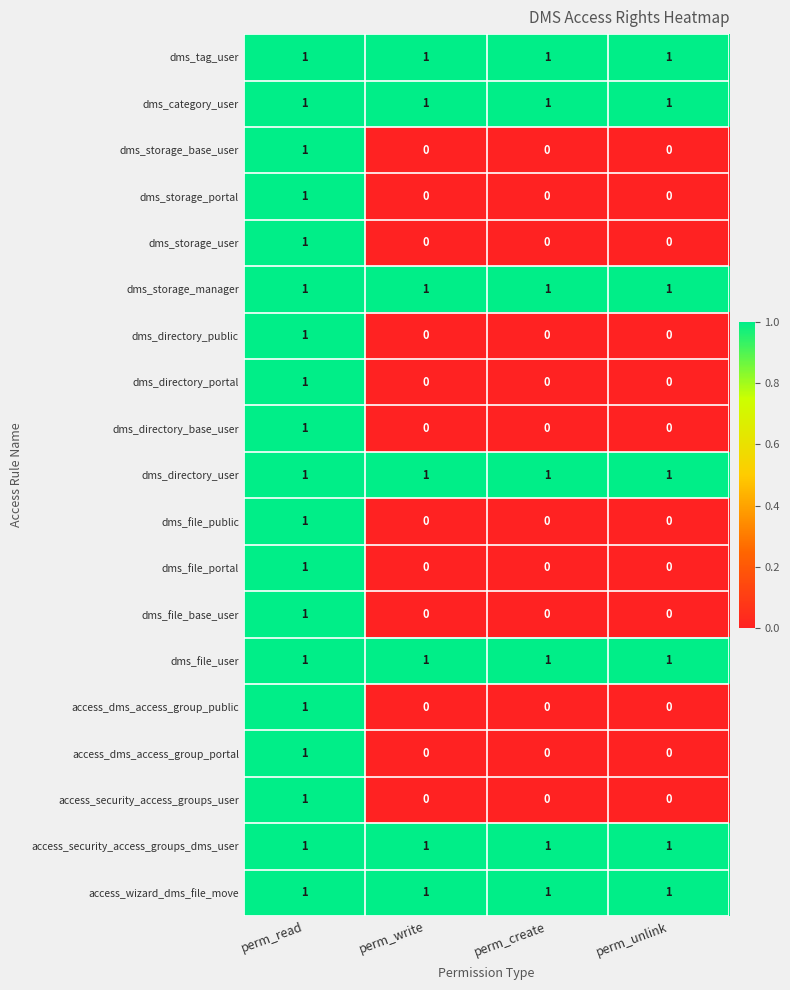

Is it true that dms_storage_base_user equals 0 at perm_unlink?

True